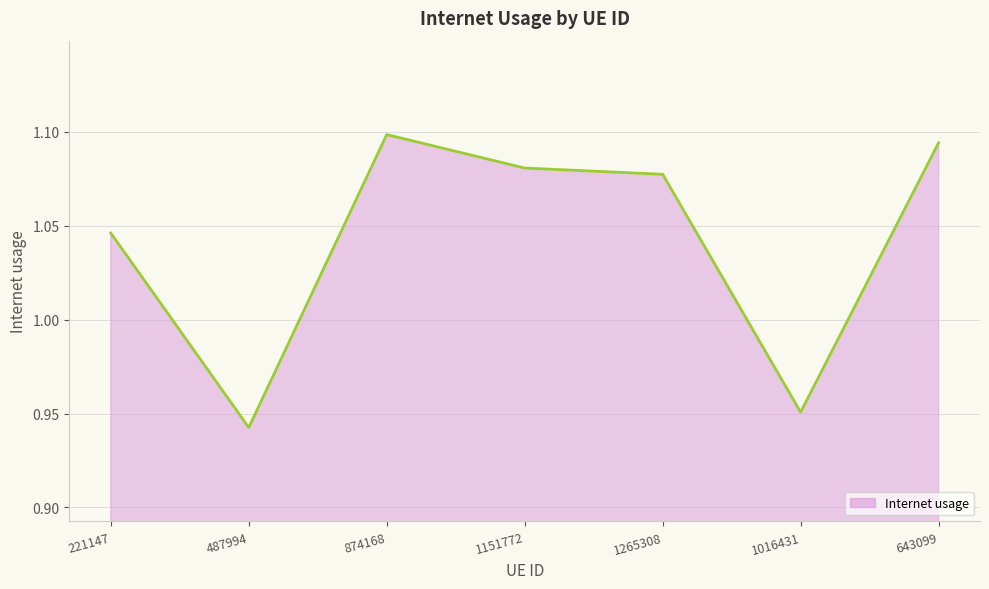

Is it true that the value at 487994 is 1.7?

False